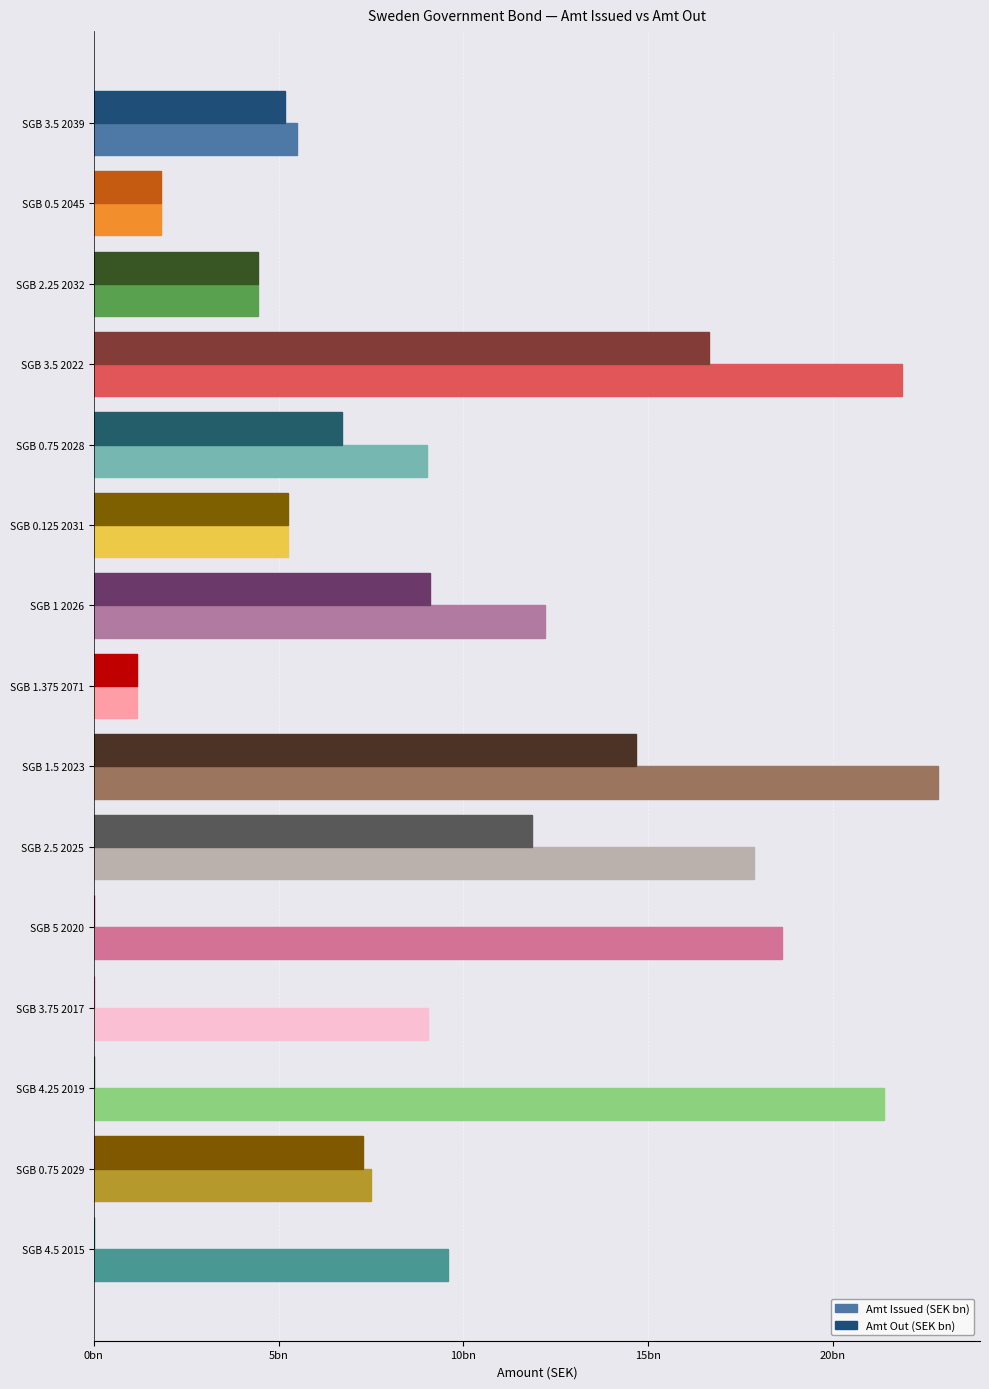

What are all the series names shown in the legend?

Amt Issued (SEK bn), Amt Out (SEK bn)